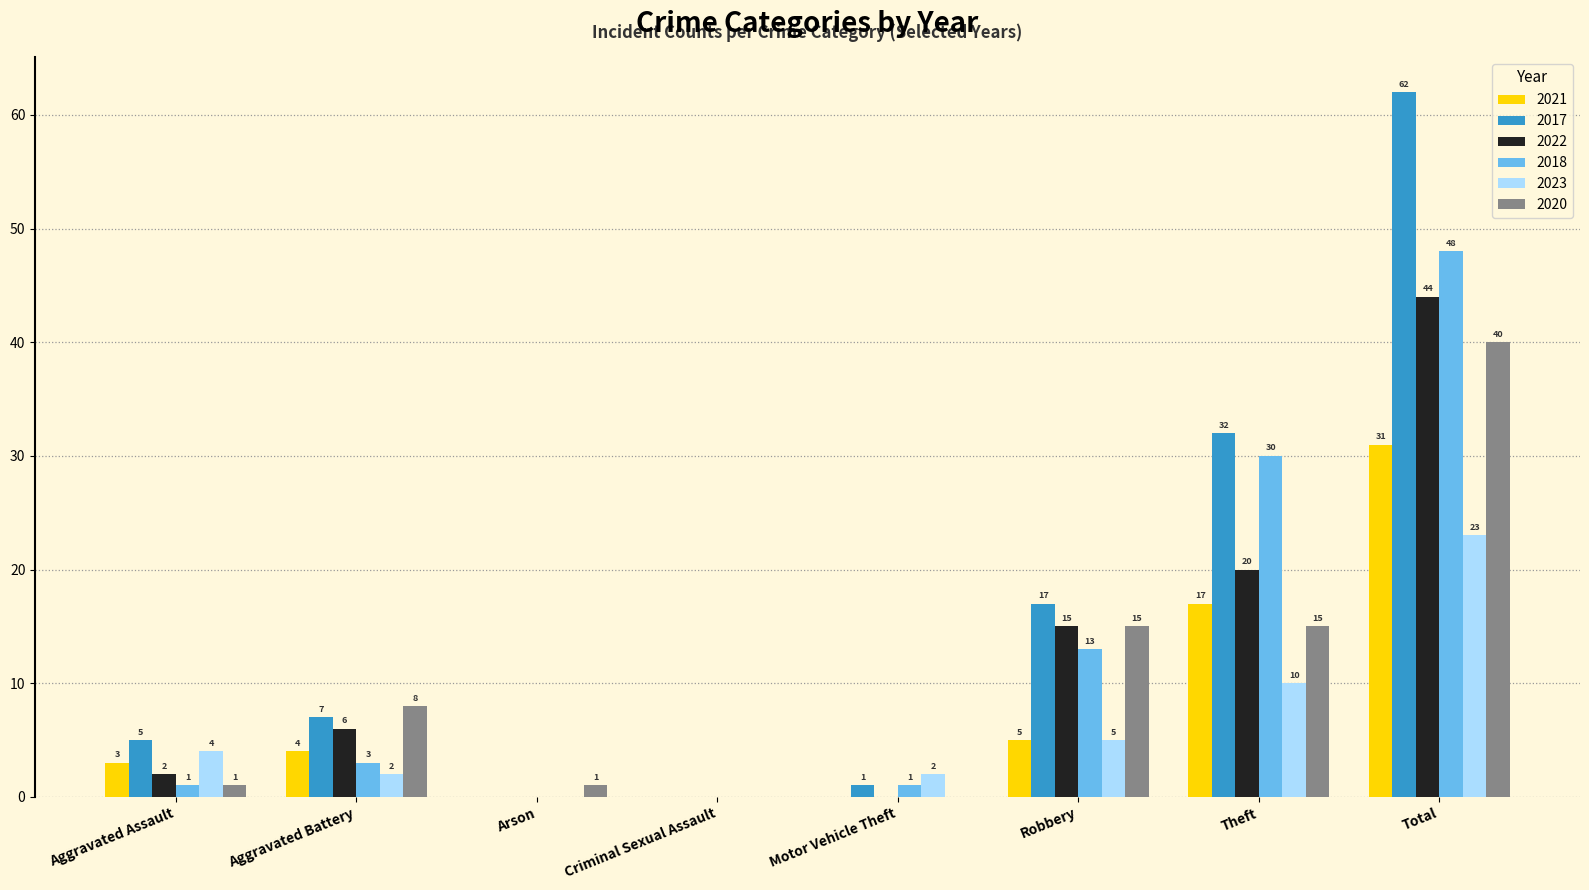

Reading left to right, extract all data points from this chart.

2021: 3	4	0	0	0	5	17	31
2017: 5	7	0	0	1	17	32	62
2022: 2	6	0	0	0	15	20	44
2018: 1	3	0	0	1	13	30	48
2023: 4	2	0	0	2	5	10	23
2020: 1	8	1	0	0	15	15	40